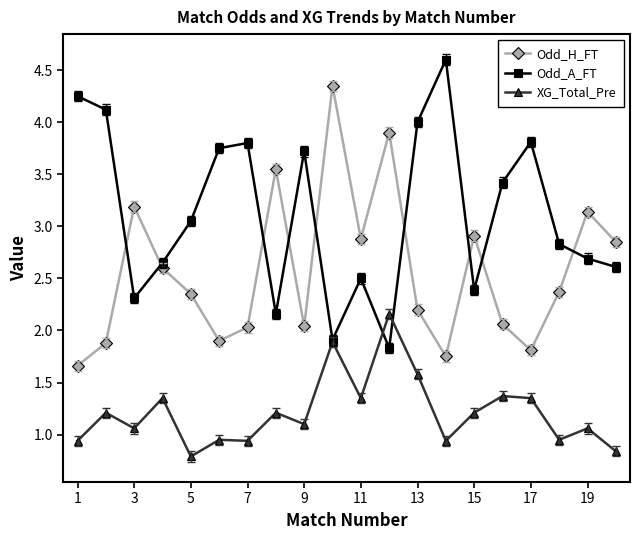

Rank the series by their average value, from lowest to highest.

XG_Total_Pre, Odd_H_FT, Odd_A_FT